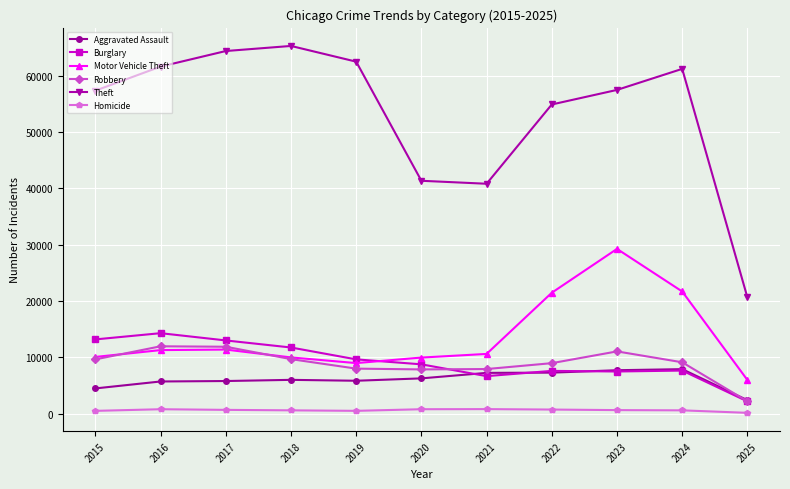

Which series changed the most between 2015 and 2025?

Theft